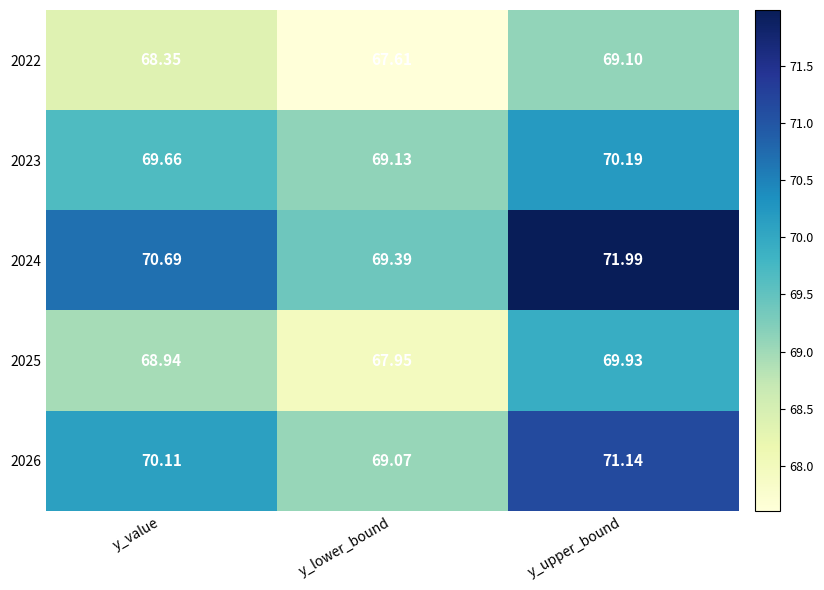

At y_upper_bound, list the series in order from smallest to largest.

2022, 2025, 2023, 2026, 2024